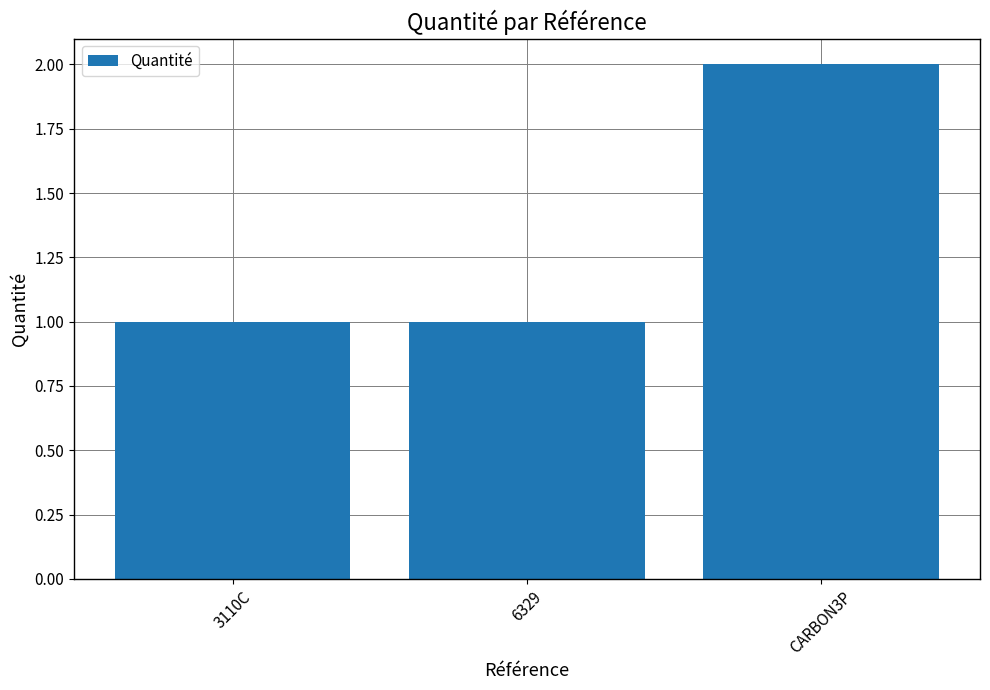

Reading left to right, what are all the values shown in this chart?

1	1	2